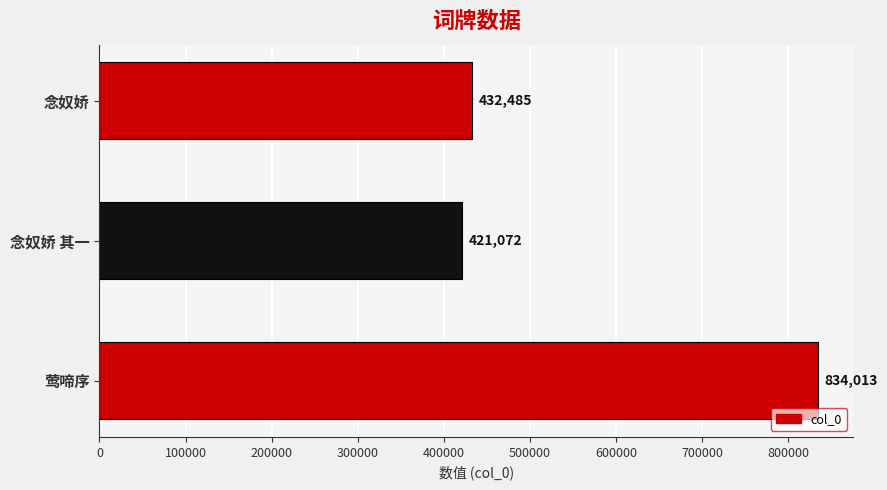

True or false: the data shows 834013 at 莺啼序.

True